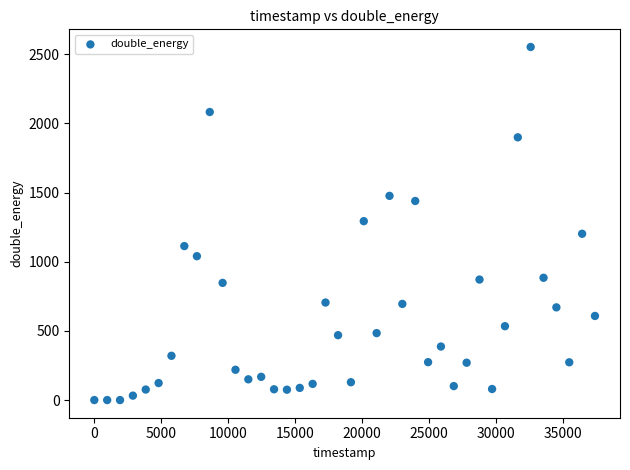

What is the range of Y values (max minus min)?

2552